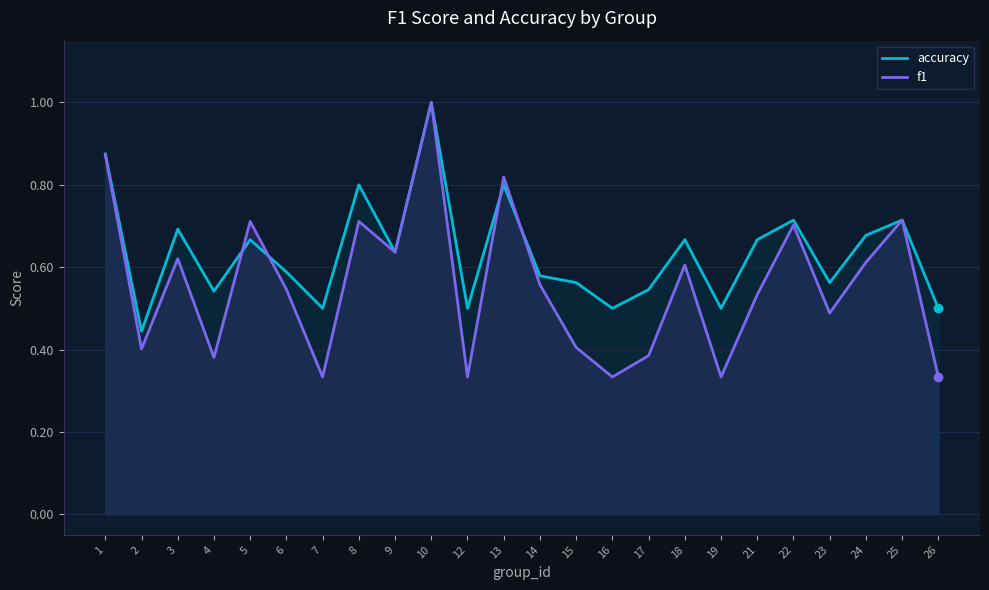

True or false: accuracy and f1 intersect in this chart.

True